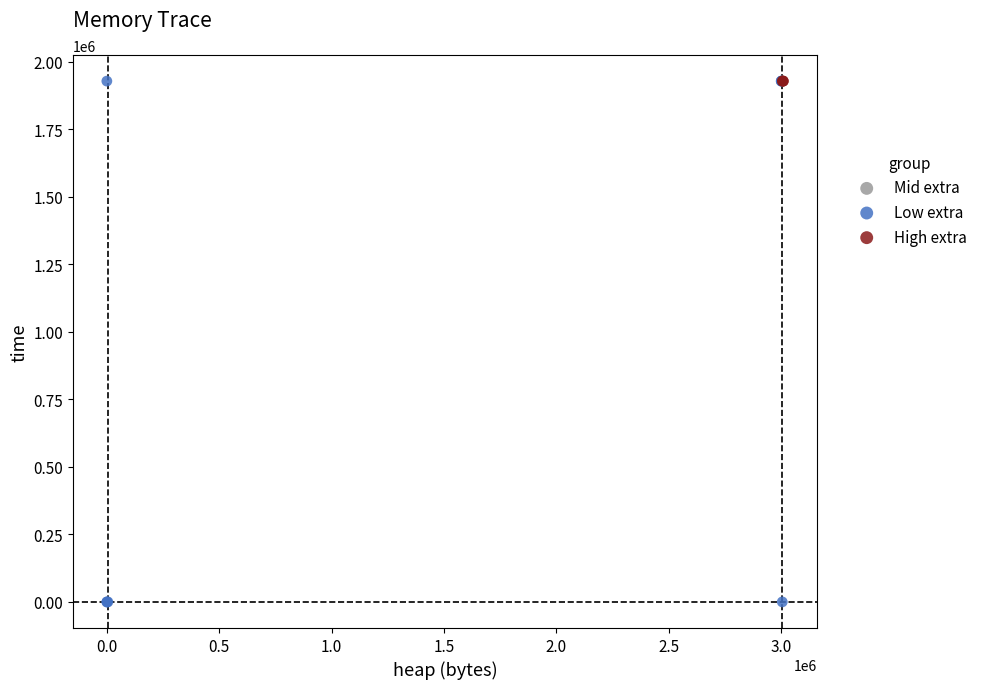

Which series contains the lowest Y value?

Low extra